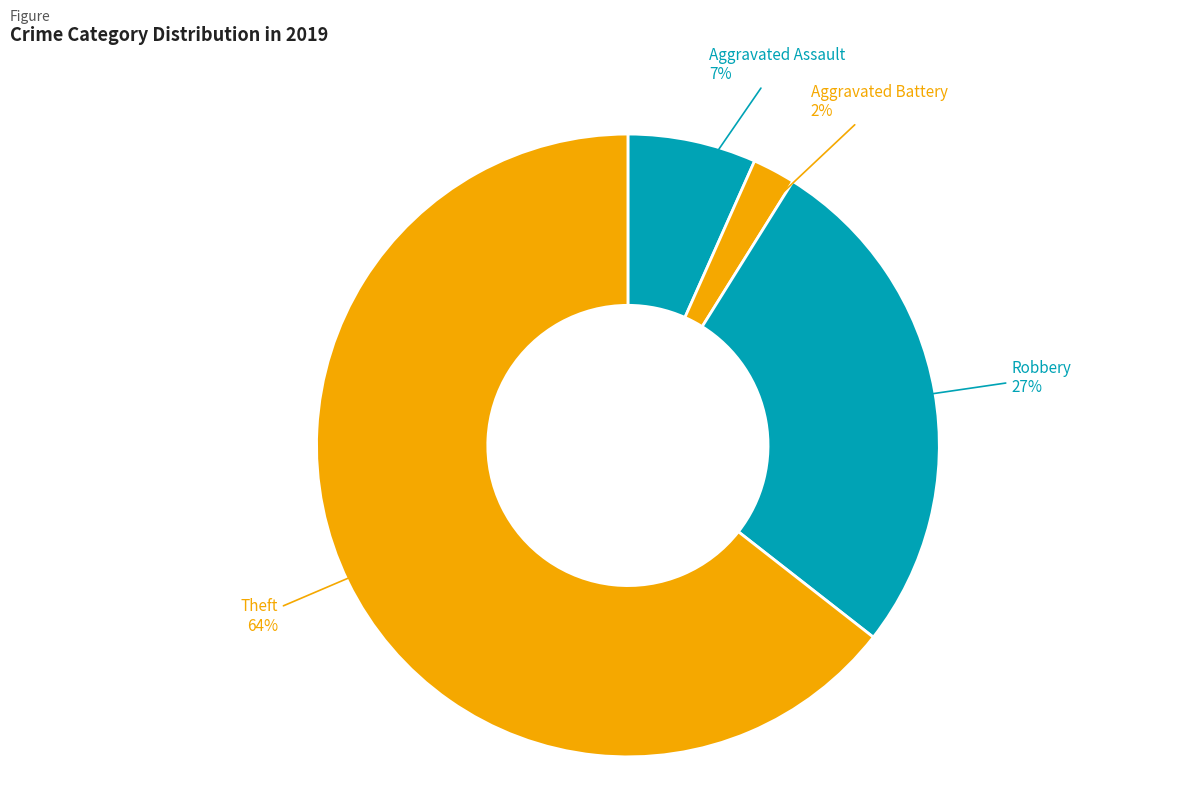

Rank the categories by value from lowest to highest.

Aggravated Battery, Aggravated Assault, Robbery, Theft